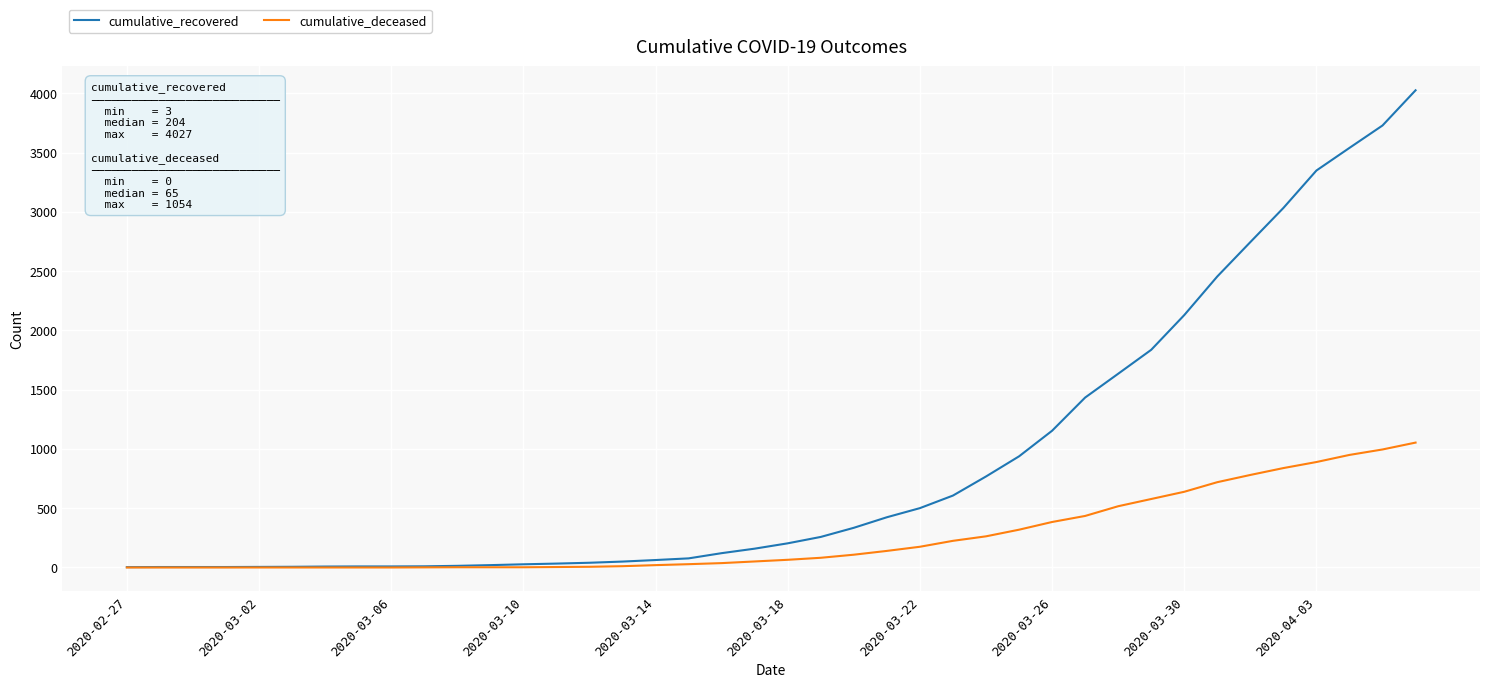

Rank the series by their maximum value, from highest to lowest.

cumulative_recovered, cumulative_deceased